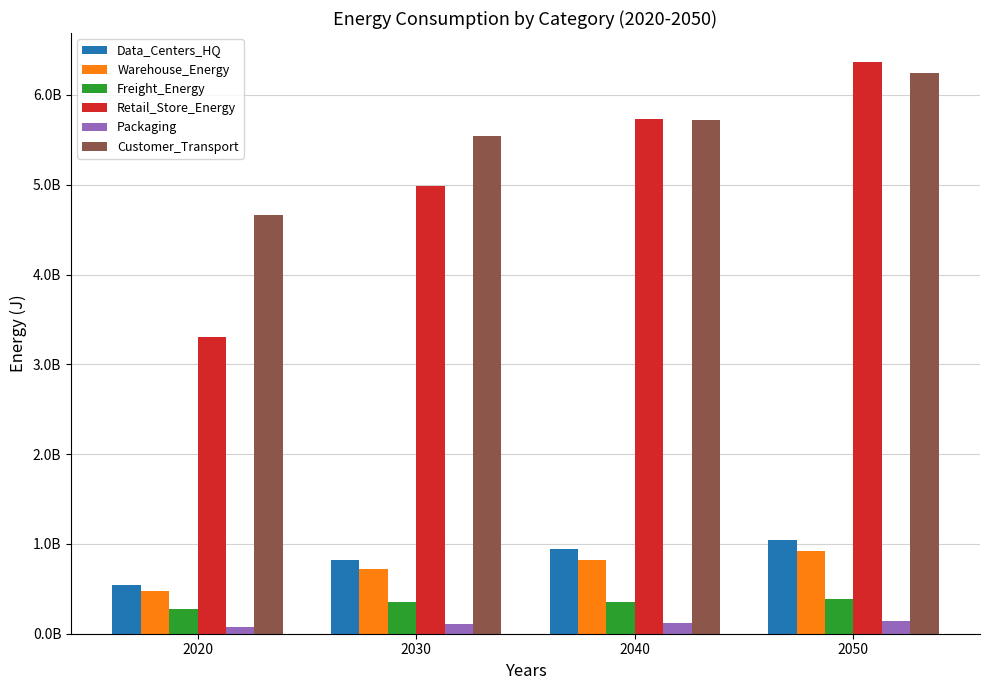

What is the maximum value for Data_Centers_HQ?

1043761000.0